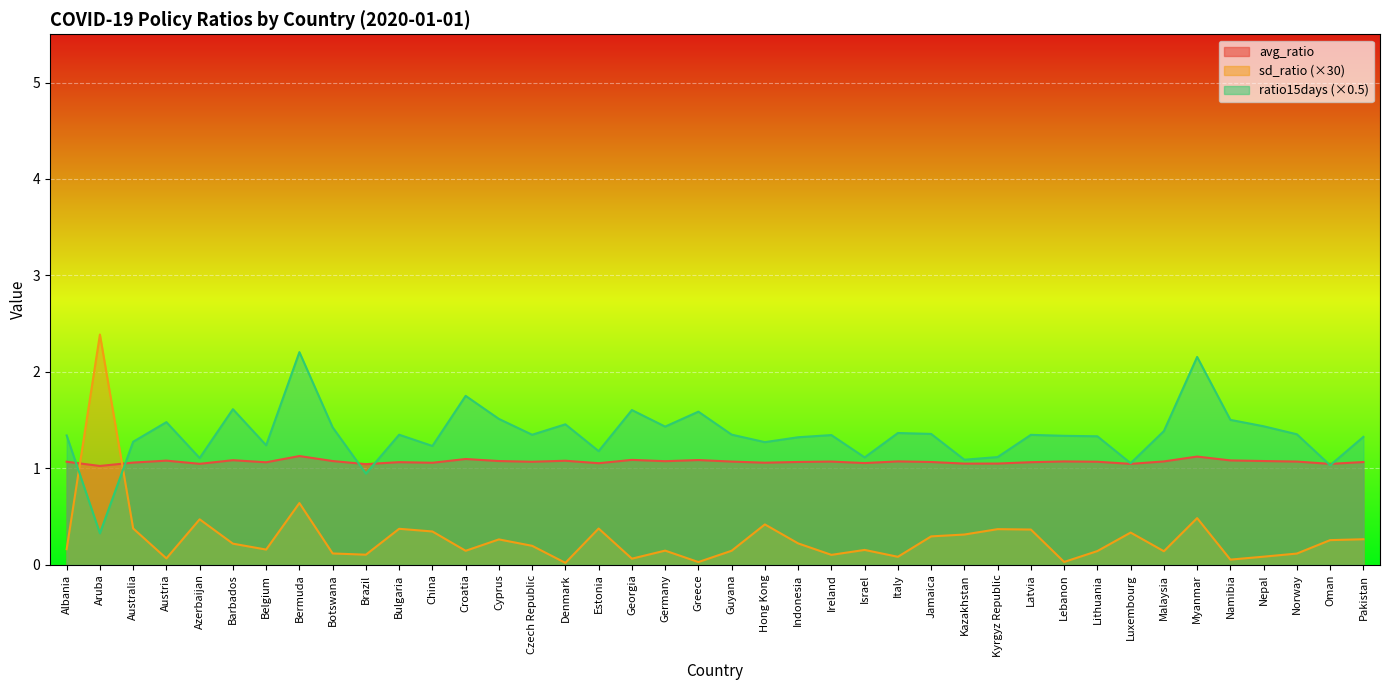

Reading left to right, transcribe all the data shown in this chart.

avg_ratio: 1.1	1.0	1.1	1.1	1.0	1.1	1.1	1.1	1.1	1.0	1.1	1.1	1.1	1.1	1.1	1.1	1.1	1.1	1.1	1.1	1.1	1.1	1.1	1.1	1.1	1.1	1.1	1.0	1.1	1.1	1.1	1.1	1.0	1.1	1.1	1.1	1.1	1.1	1.0	1.1
sd_ratio: 0.2	2.4	0.4	0.1	0.5	0.2	0.2	0.6	0.1	0.1	0.4	0.3	0.1	0.3	0.2	0.0	0.4	0.1	0.1	0.0	0.1	0.4	0.2	0.1	0.2	0.1	0.3	0.3	0.4	0.4	0.0	0.1	0.3	0.1	0.5	0.1	0.1	0.1	0.3	0.3
ratio15days: 1.3	0.3	1.3	1.5	1.1	1.6	1.2	2.2	1.4	0.9	1.3	1.2	1.8	1.5	1.3	1.5	1.2	1.6	1.4	1.6	1.3	1.3	1.3	1.3	1.1	1.4	1.4	1.1	1.1	1.3	1.3	1.3	1.1	1.4	2.2	1.5	1.4	1.4	1.0	1.3